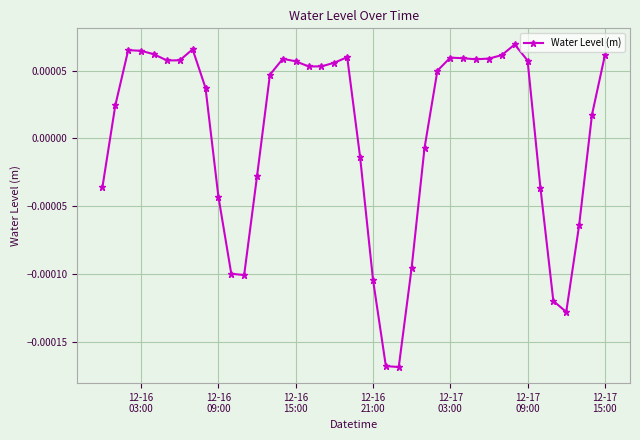

True or false: there are more than 1 points higher than both neighbors.

True